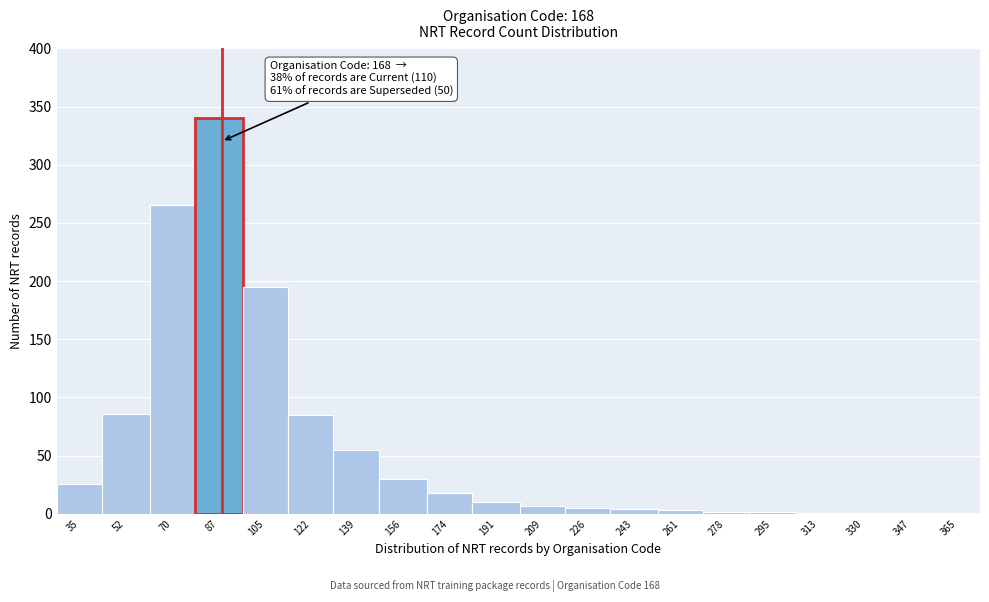

True or false: the data shows 40 at 52.

False